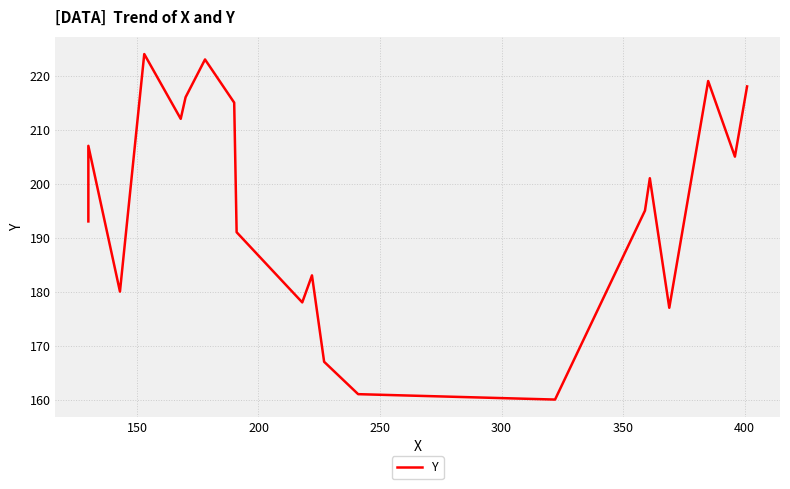

What is the average value?

196